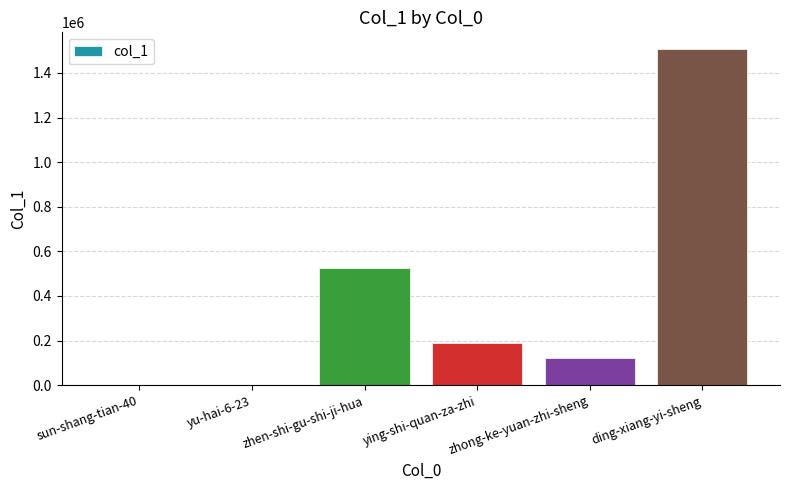

What is the maximum value shown in the chart?

1506991